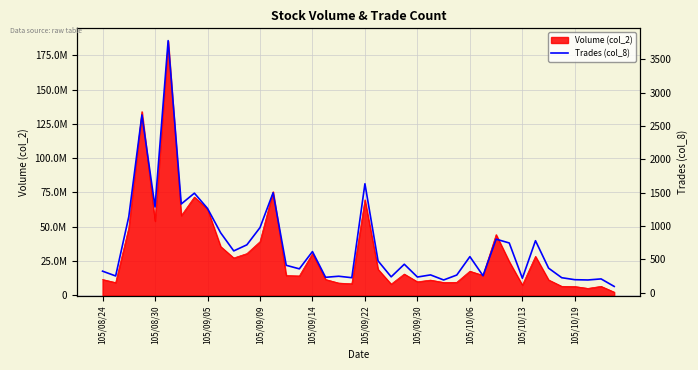

True or false: the data has more than 1 interior local peaks.

True